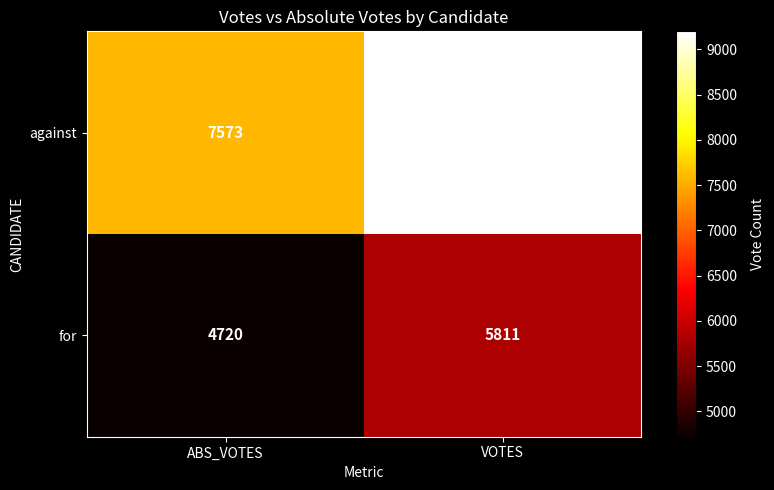

How many data points does each series have?

2